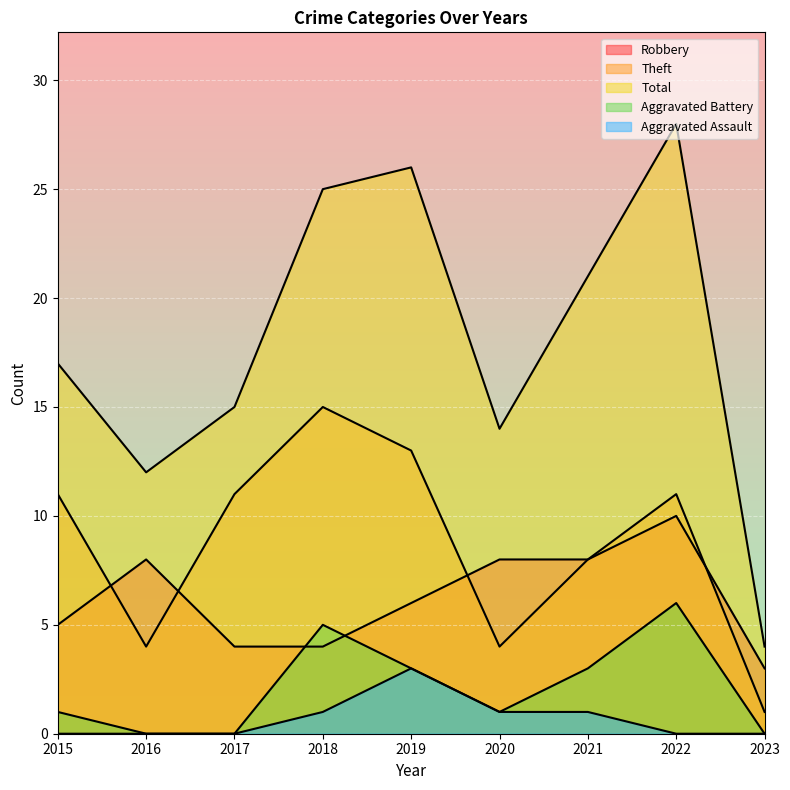

Between which two adjacent categories do Robbery and Aggravated Battery first intersect?

2017 and 2018